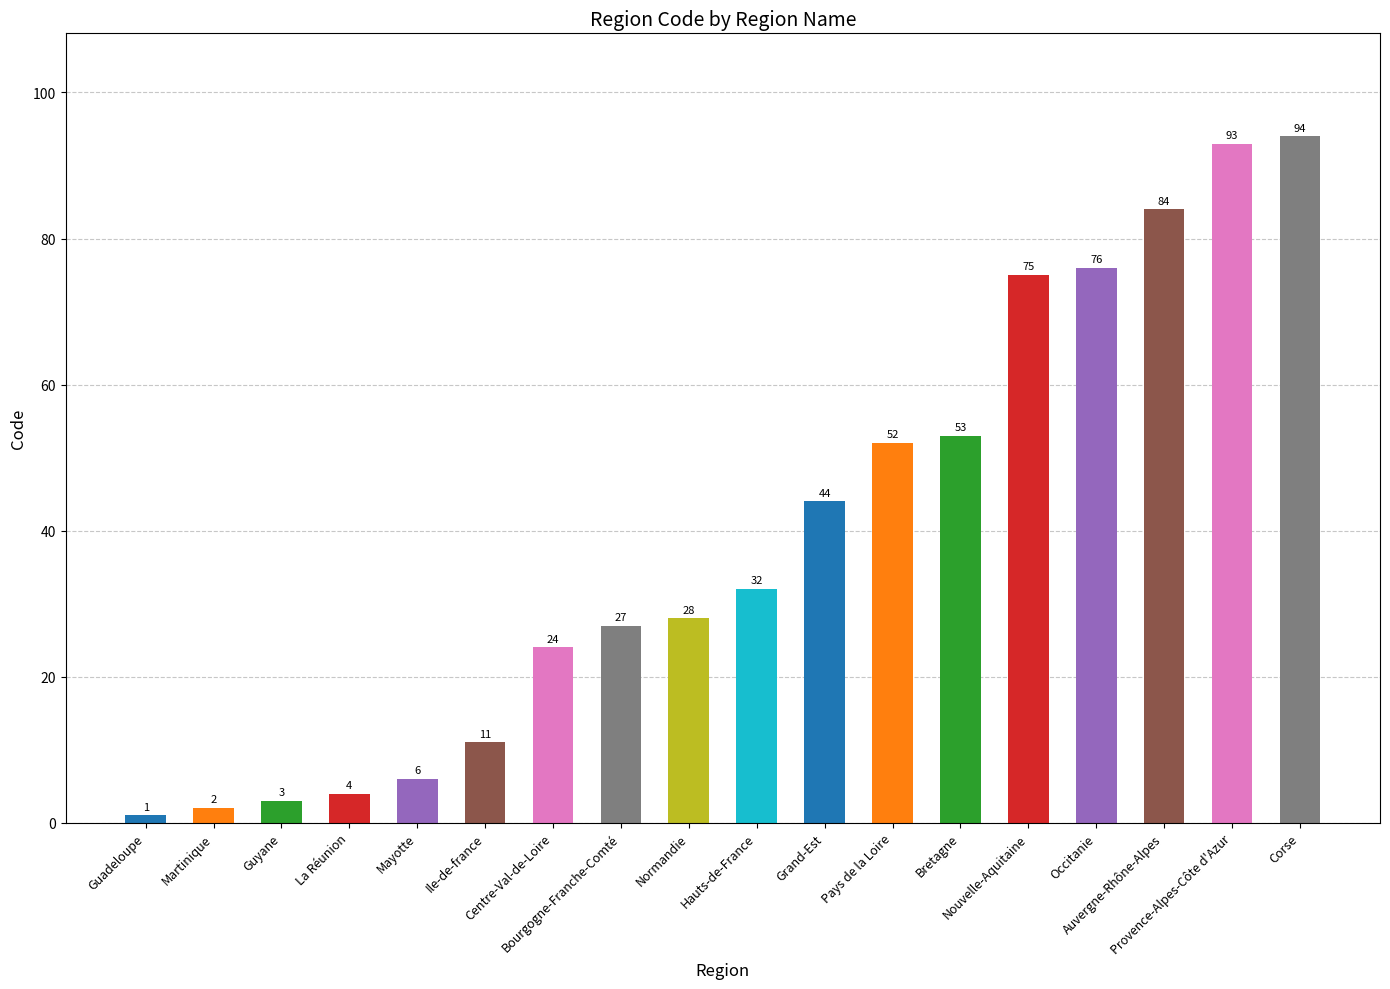

What is the sum of the values at Martinique and La Réunion?

6